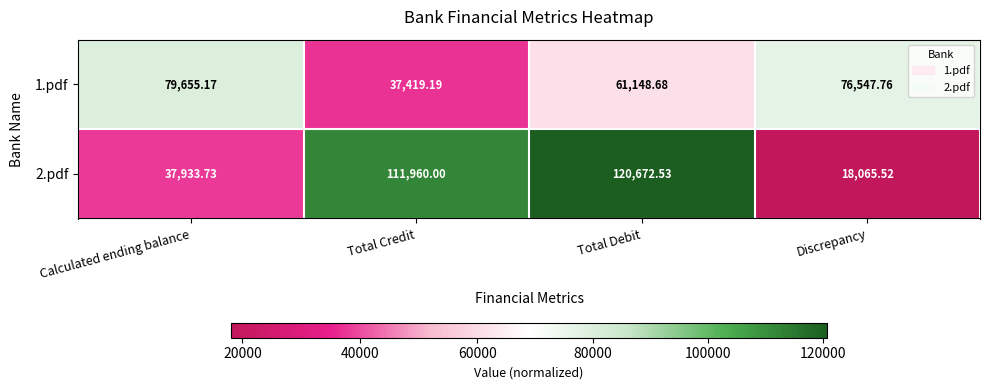

Which series has the largest range (max minus min)?

2.pdf